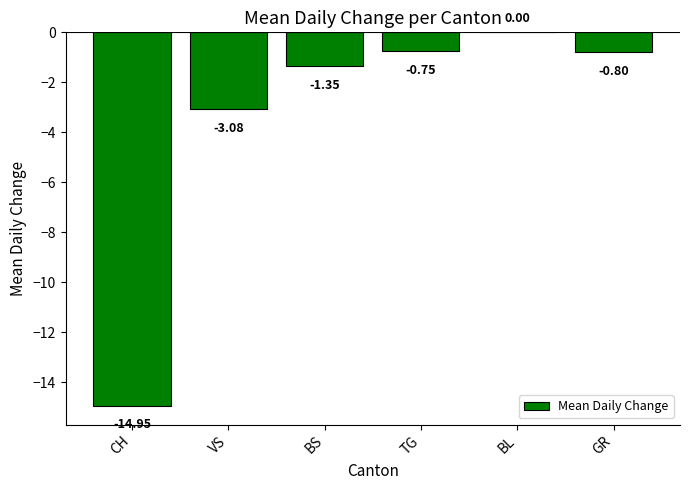

Between BL and BS, which is larger?

BL